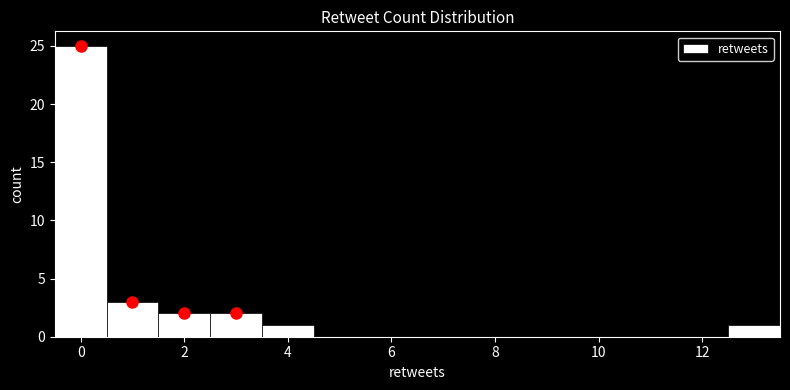

Over which range of the x-axis is the bar tallest?

-0.5 to 0.5